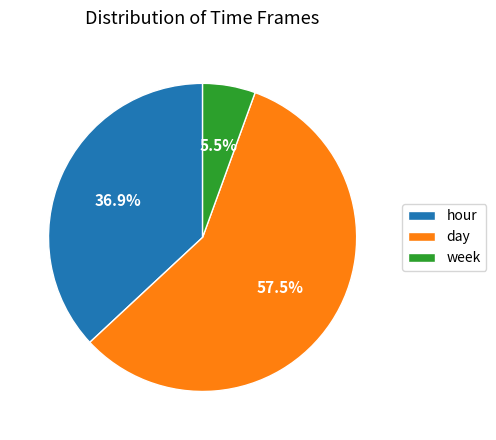

What percentage is the hour slice, to the nearest percent?

37%